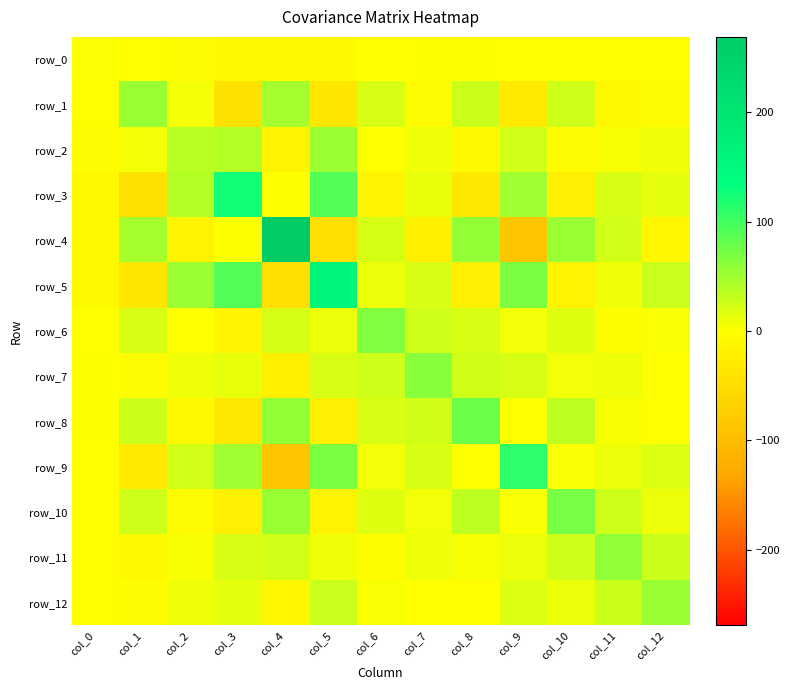

At how many categories does at least one series exceed 140?

2